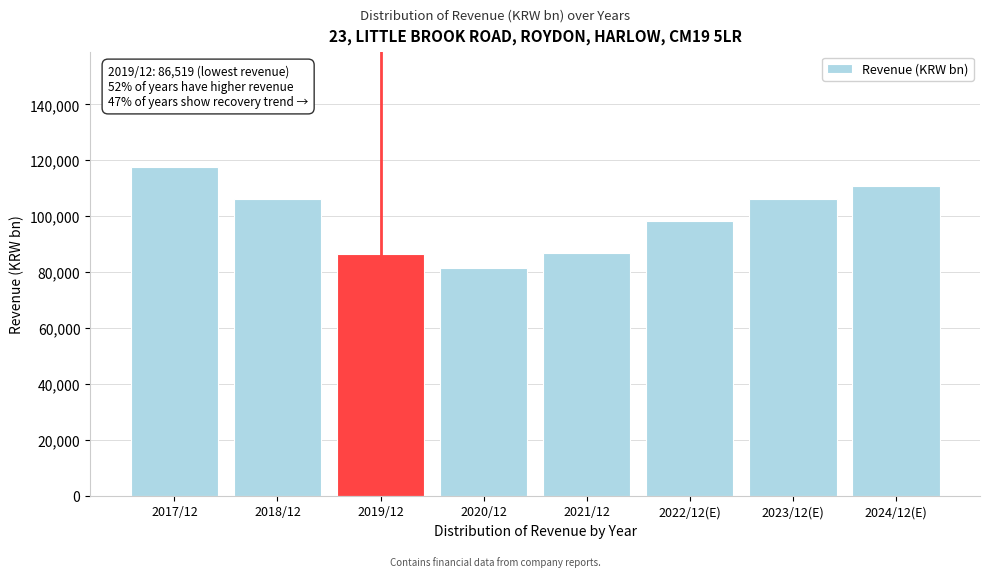

Read the value at 2021/12, to the nearest 10.

86850